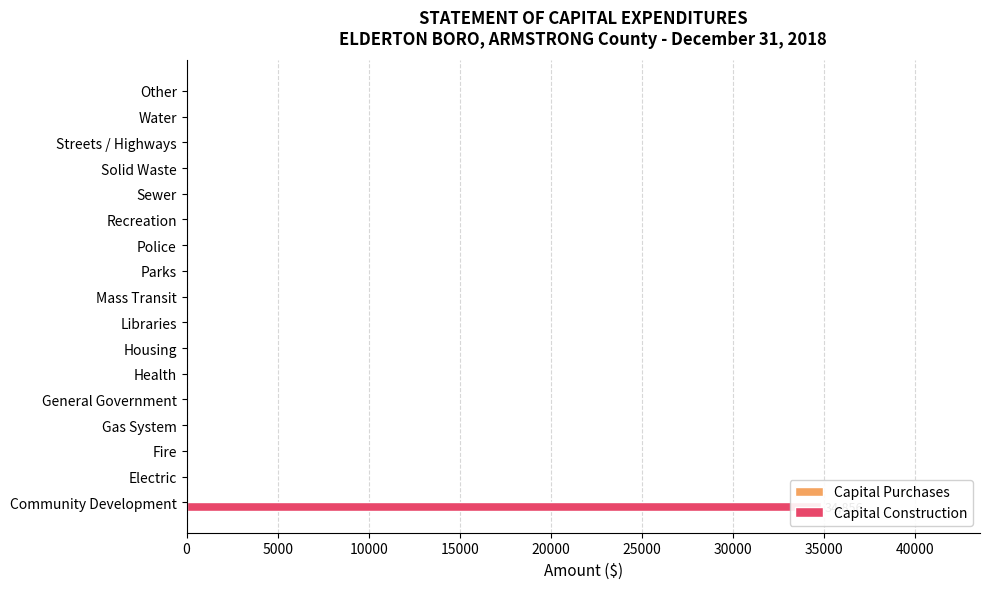

How many groups of bars are there?

17